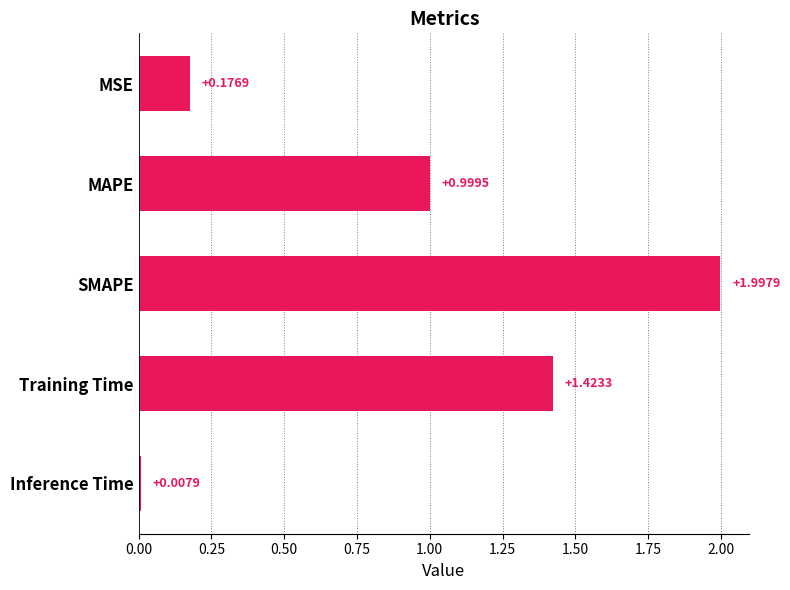

What is the label of the 5th bar from the bottom?

MSE